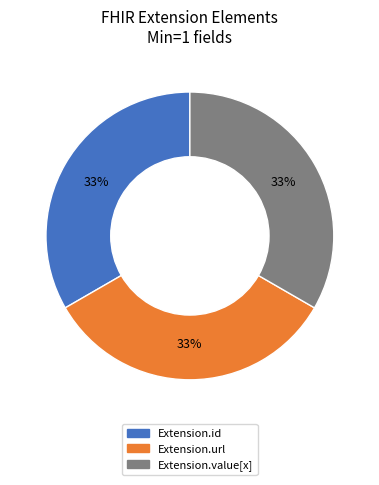

To the nearest percent, what is the average slice percentage?

33%